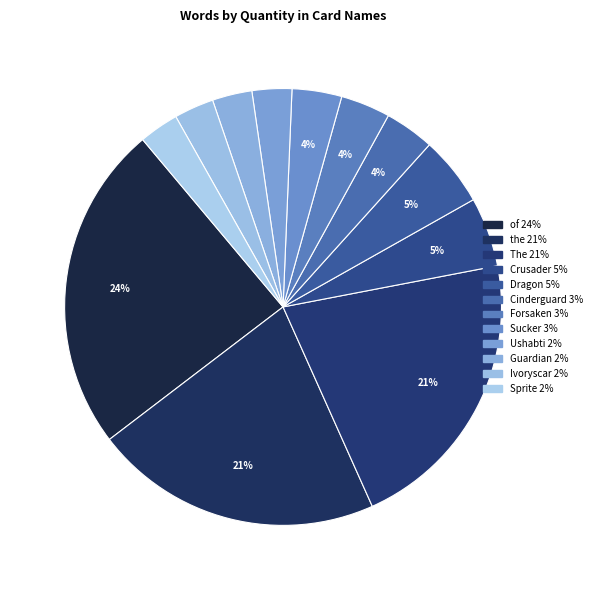

Which slice is the largest?

of